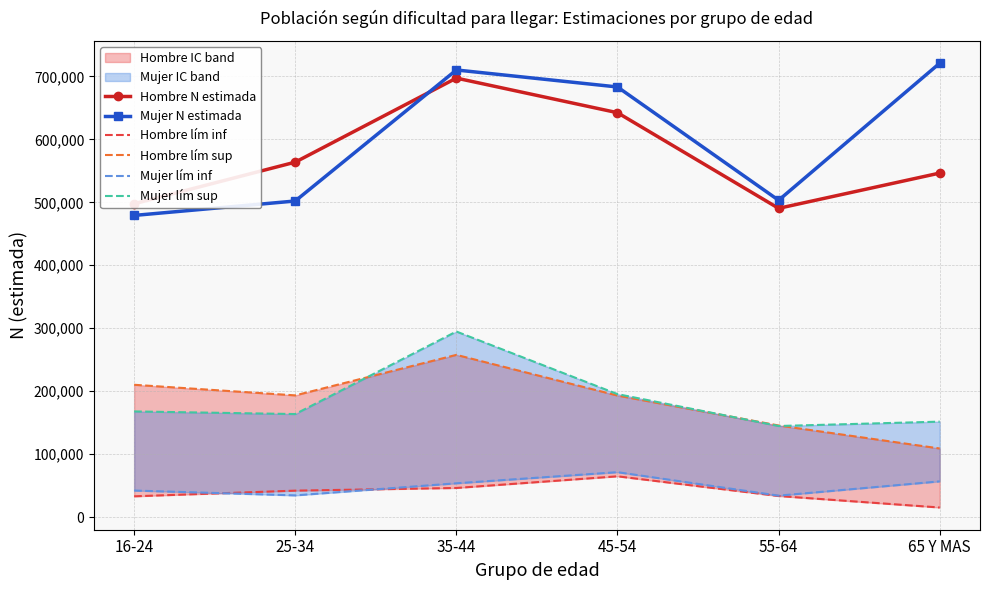

What is the label of the 6th point from the left?

65 Y MAS